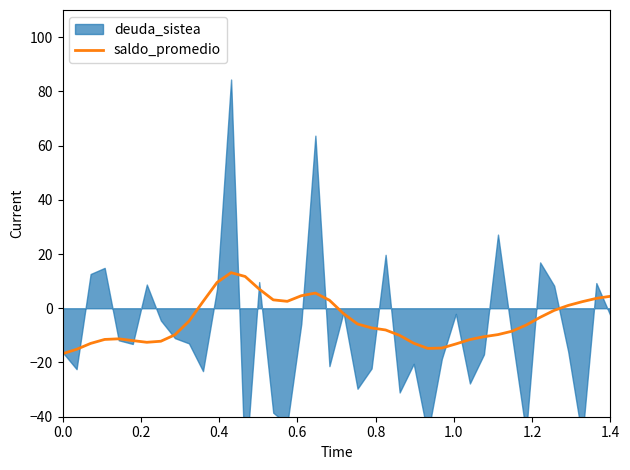

What is the lowest value of the saldo_promedio series?

-16.8